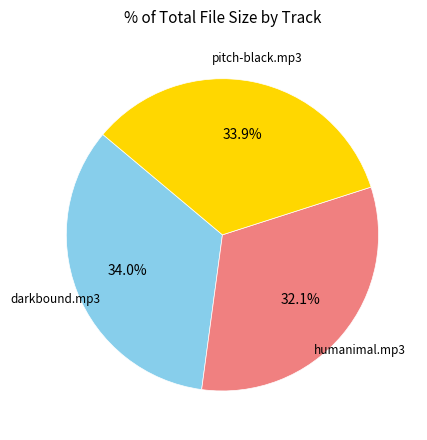

What is the total percentage of pitch-black.mp3 and darkbound.mp3?

67.9%